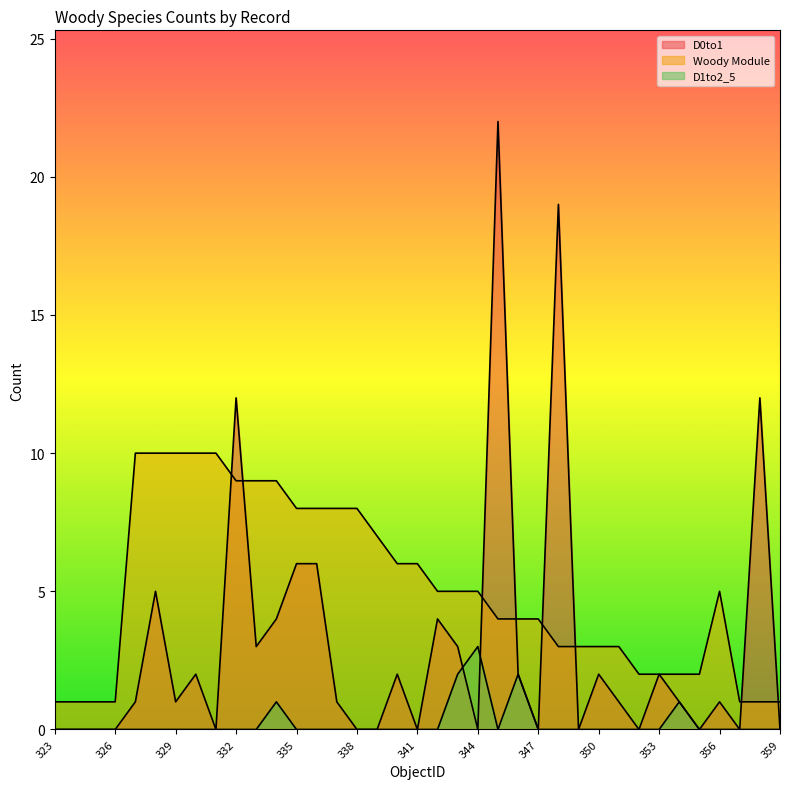

Which series changed the most between 328 and 329?

D0to1